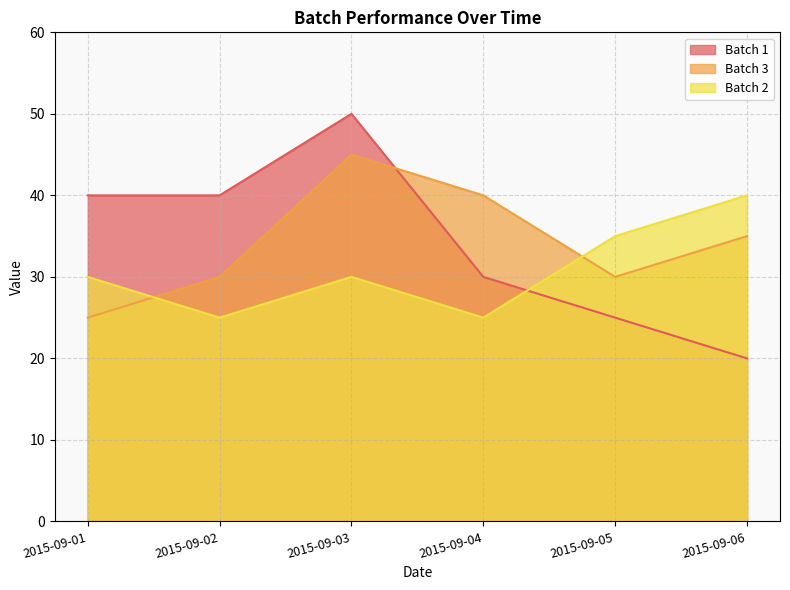

Reading left to right, extract all data points from this chart.

Batch 1: 40	40	50	30	25	20
Batch 3: 25	30	45	40	30	35
Batch 2: 30	25	30	25	35	40